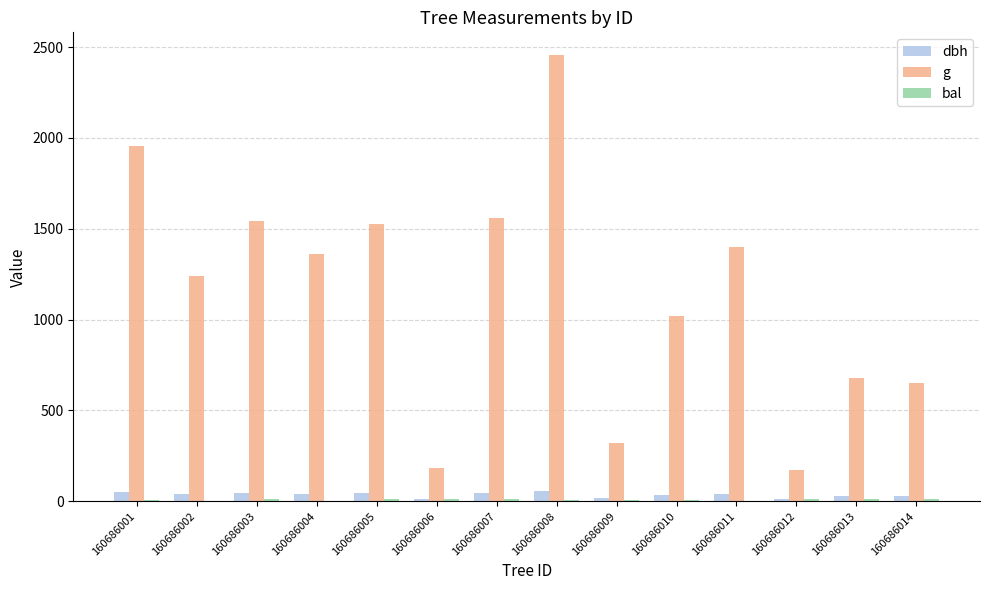

At which category is the sum across all series the highest?

160686008